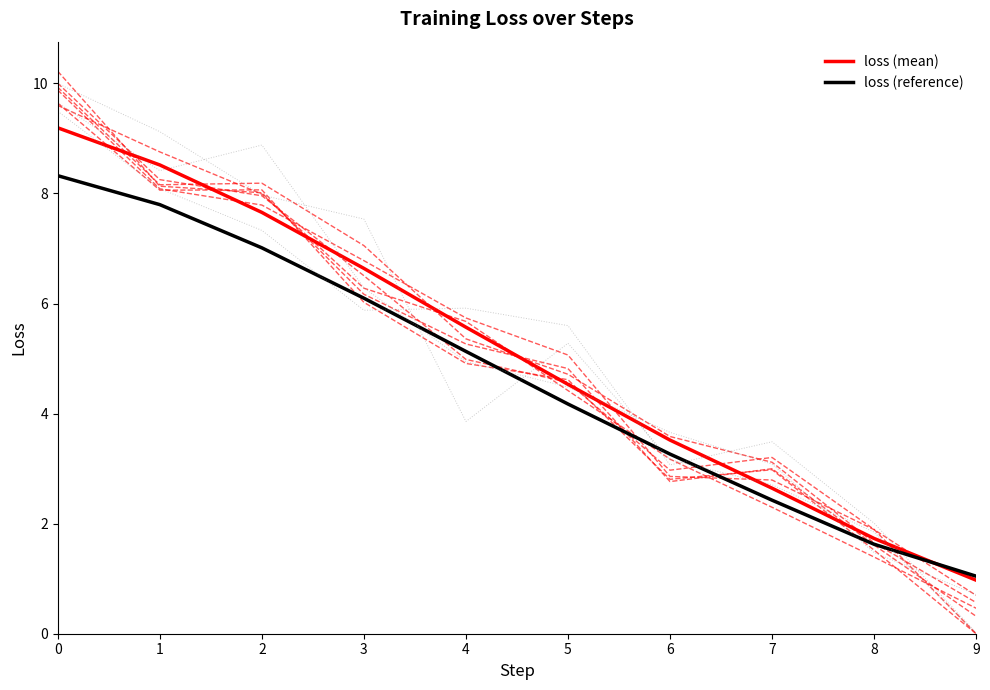

Reading left to right, list all the values displayed in this chart.

loss (mean): 0=9.2	1=8.5	2=7.7	3=6.6	4=5.6	5=4.5	6=3.5	7=2.6	8=1.7	9=1.0
loss (reference): 0=8.3	1=7.8	2=7.0	3=6.1	4=5.1	5=4.2	6=3.3	7=2.4	8=1.6	9=1.0